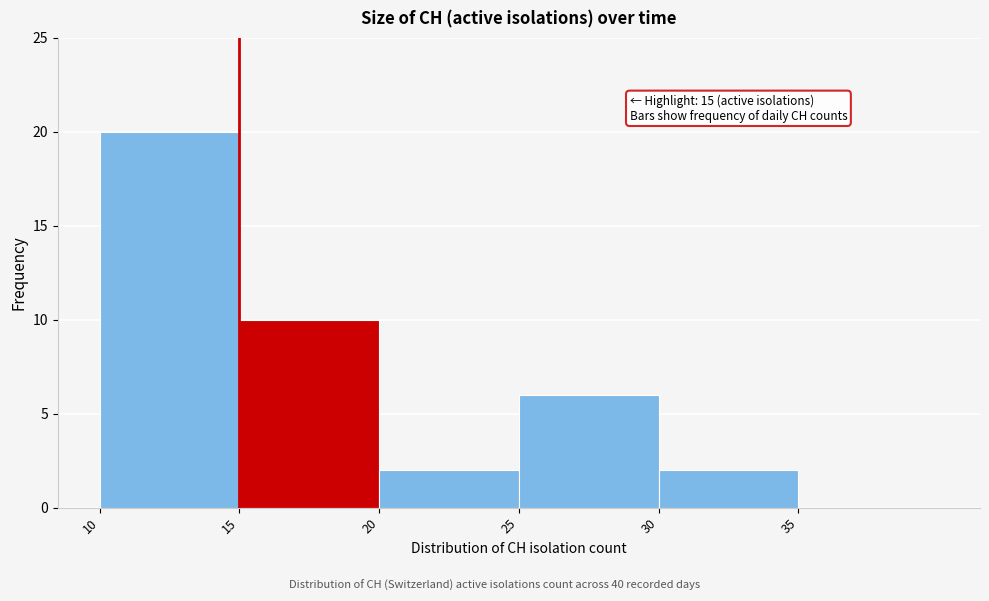

Which range on the x-axis has the tallest bar?

10 to 15